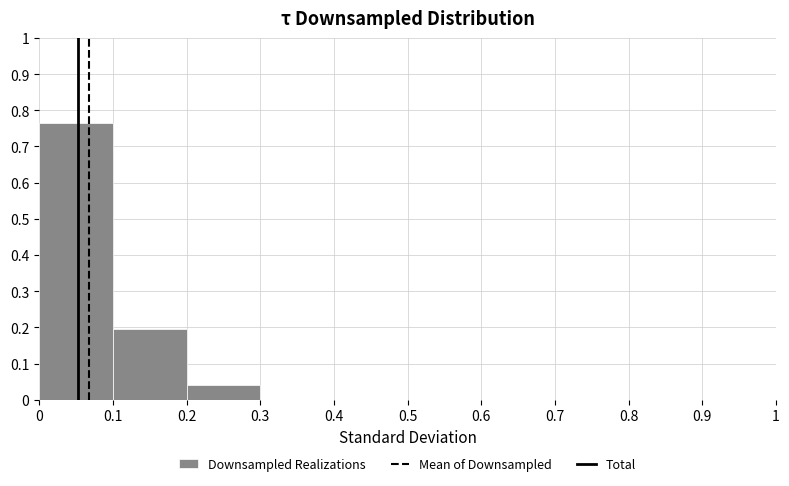

Which range on the x-axis has the tallest bar?

0 to 0.1